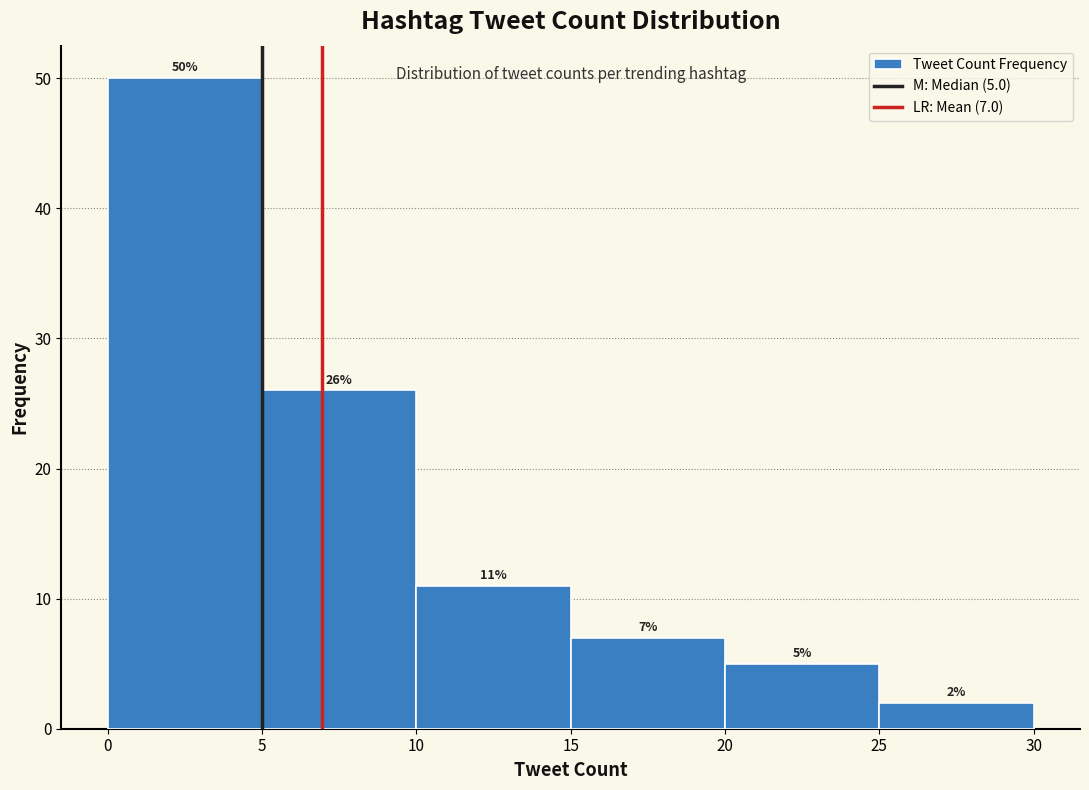

Which range on the x-axis has the tallest bar?

0 to 5